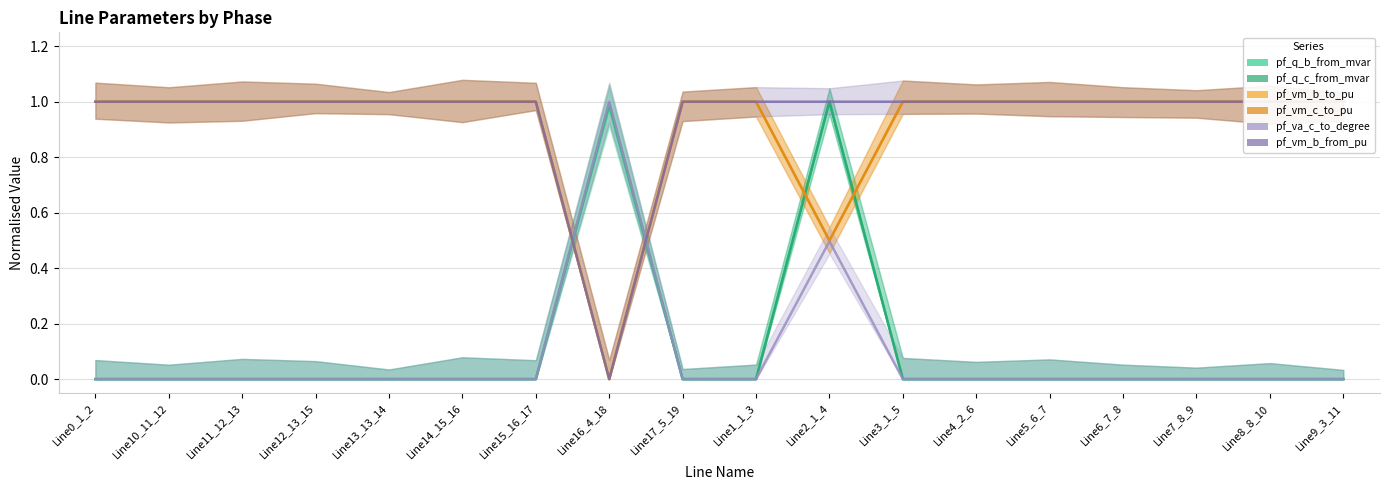

What is the sum of the pf_vm_b_to_pu values at Line5_6_7 and Line14_15_16?

2.0